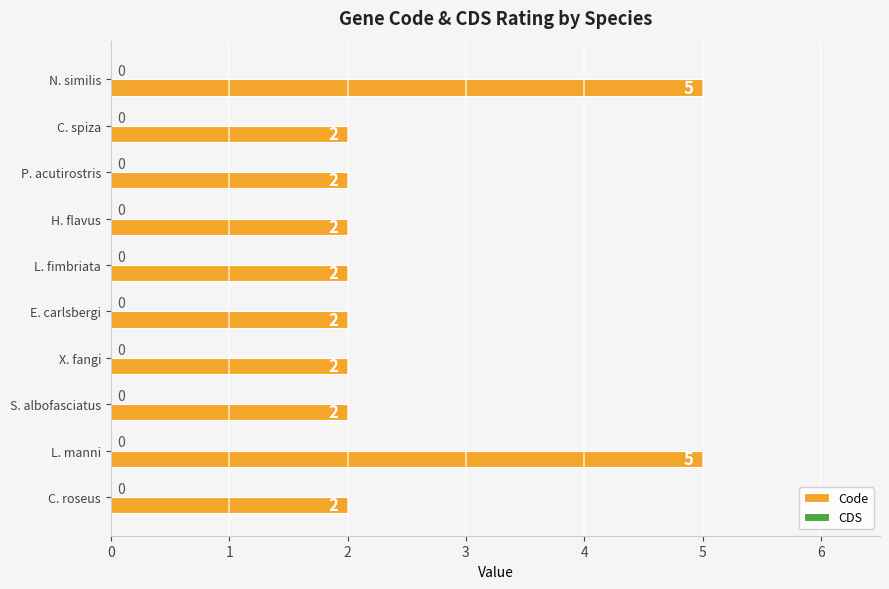

What position from the bottom is C. roseus?

1